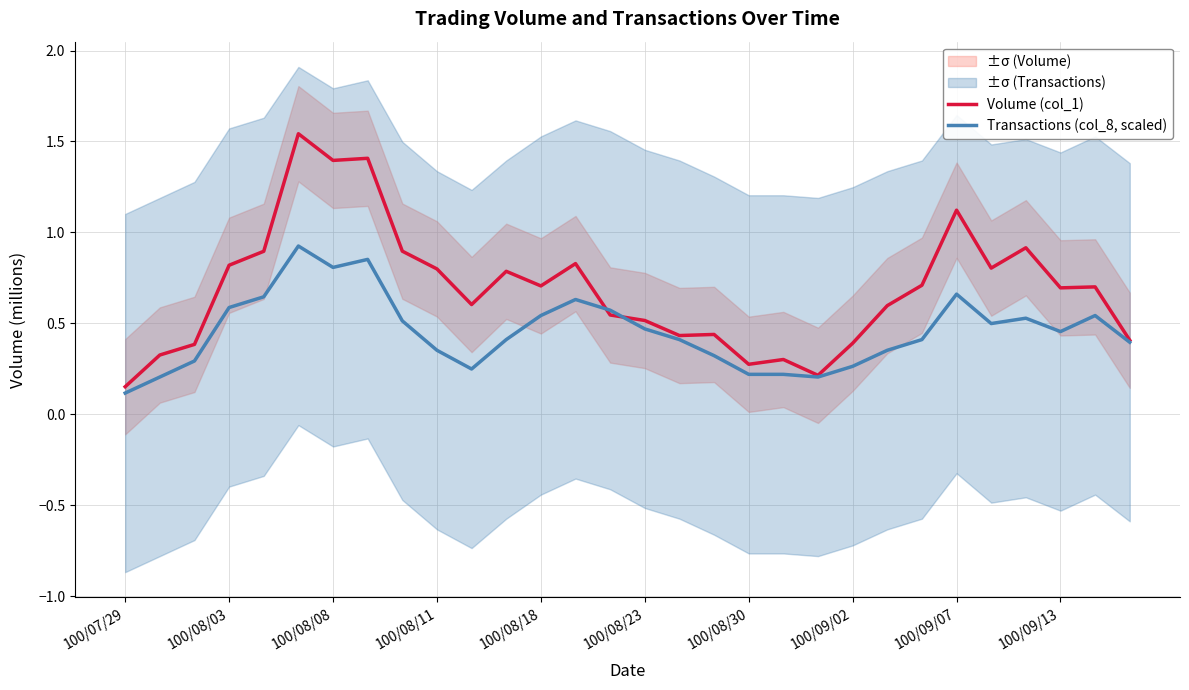

At which label does Transactions (col_8, scaled) reach its minimum?

100/07/29